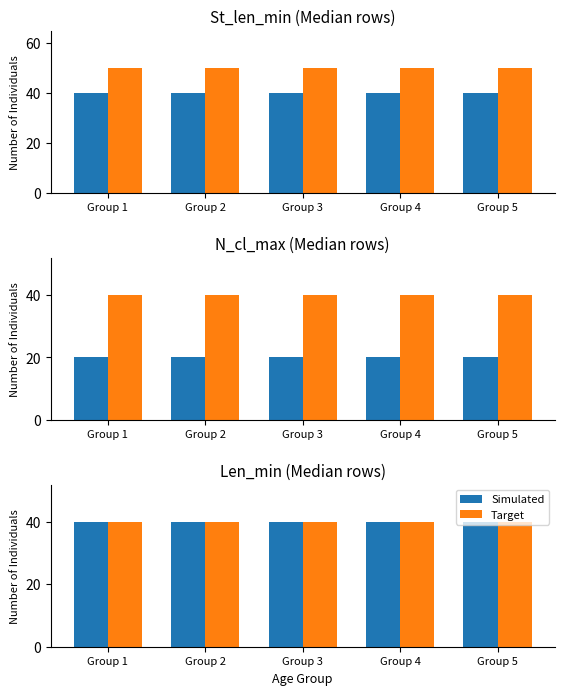

What is the average value of the St_len_min series?

40